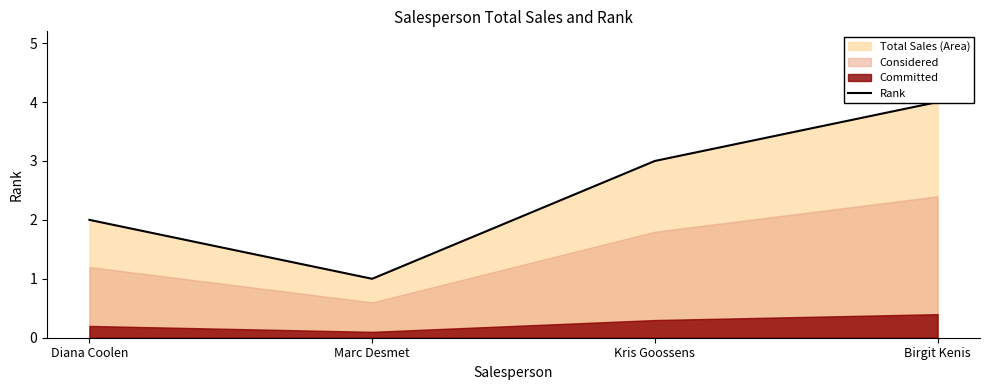

What is the sum of all values?

10